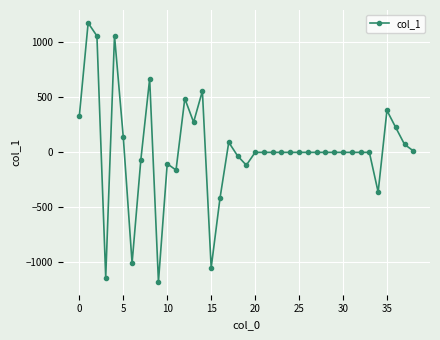

True or false: the data has more than 0 interior local peaks.

True